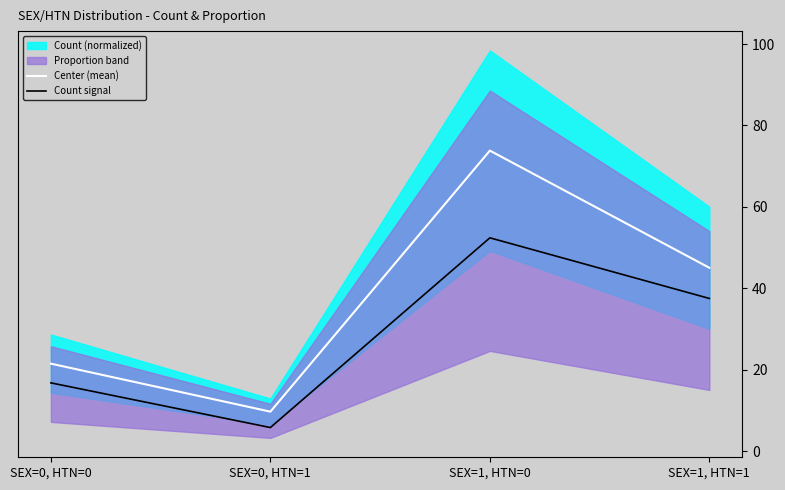

What is the sum of all Count signal values?

112.4